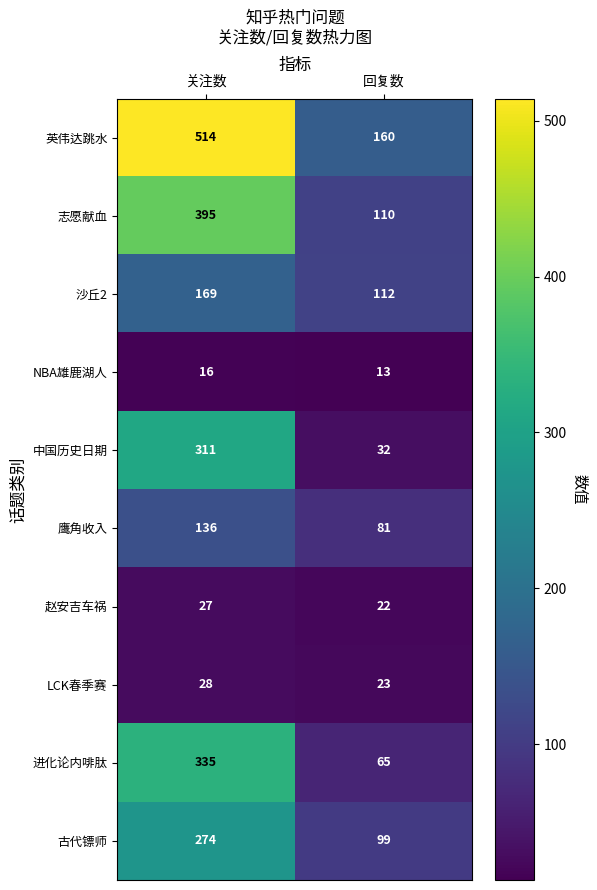

What is the smallest value displayed?

13